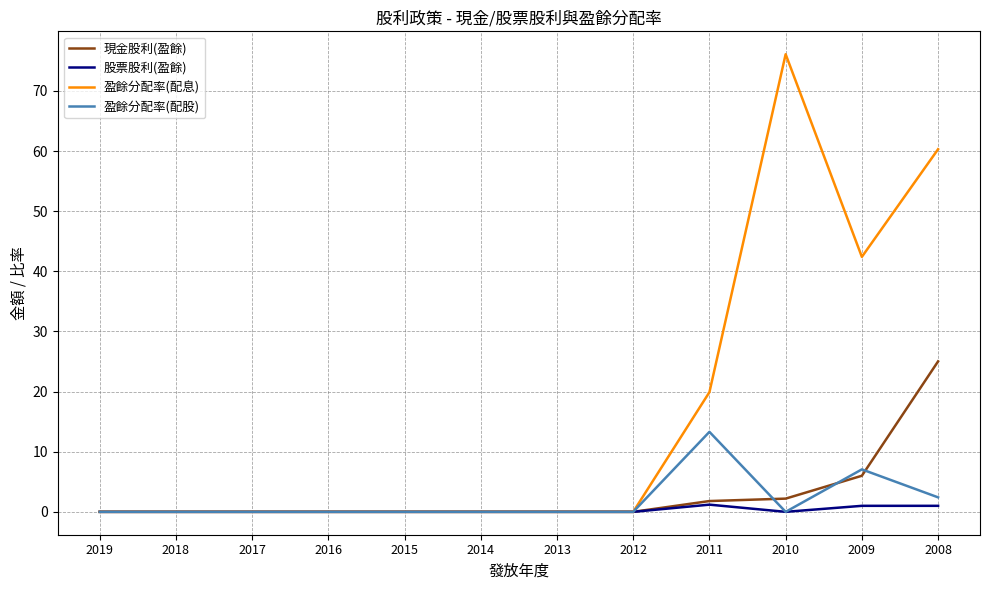

Which series has the widest spread of values?

盈餘分配率(配息)